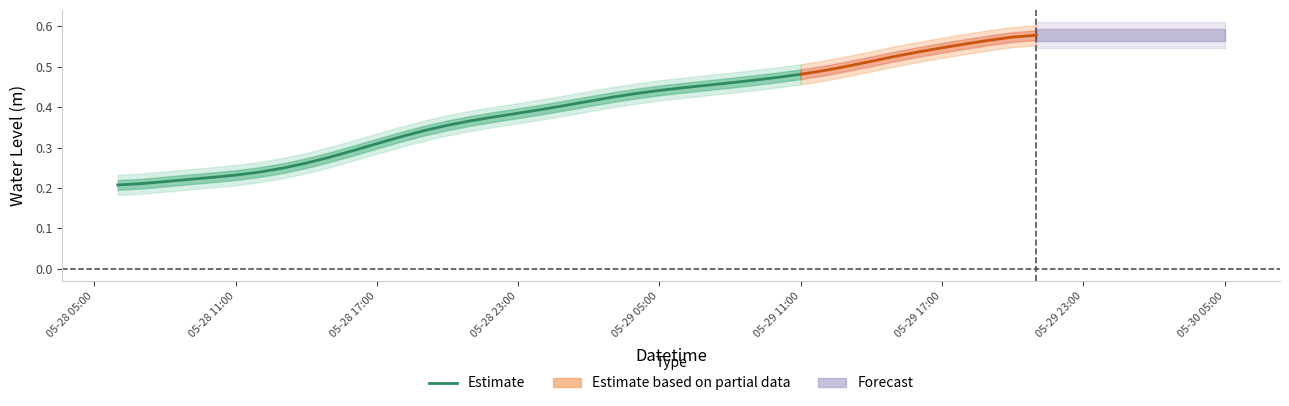

What is the value of the 28th point from the left?

0.5